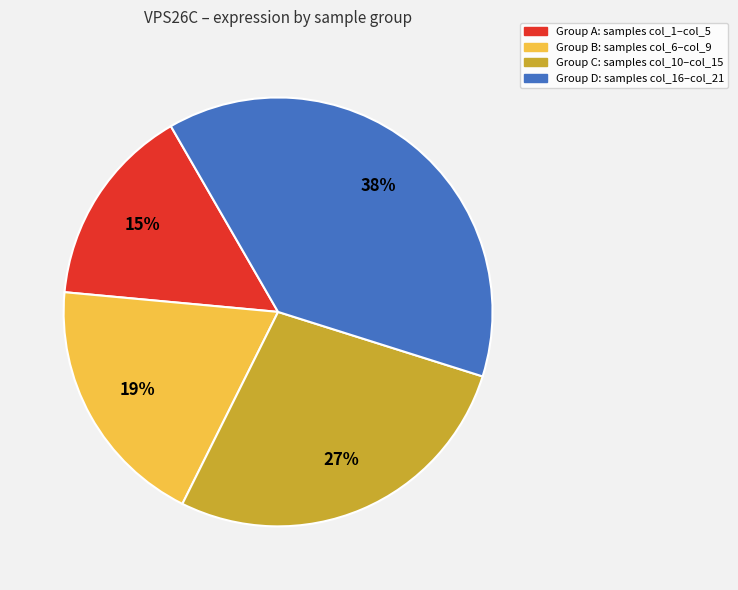

To the nearest percent, what is the difference between the largest and smallest slice percentages?

23%